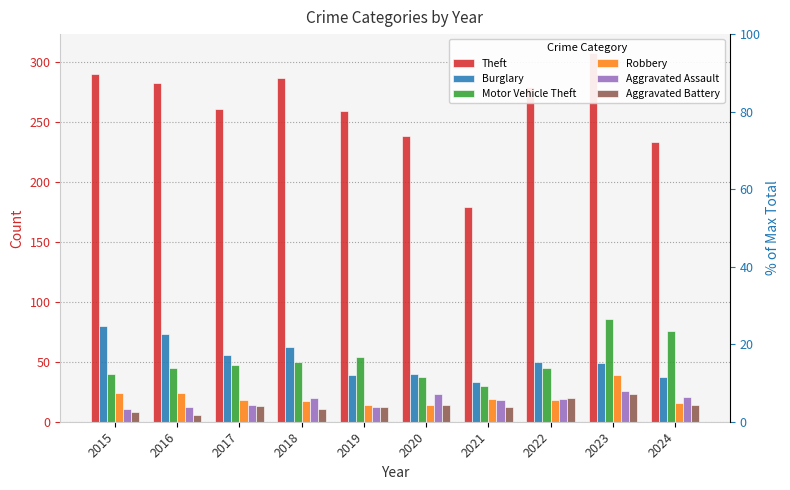

What is the total value across all series at 2022?

431